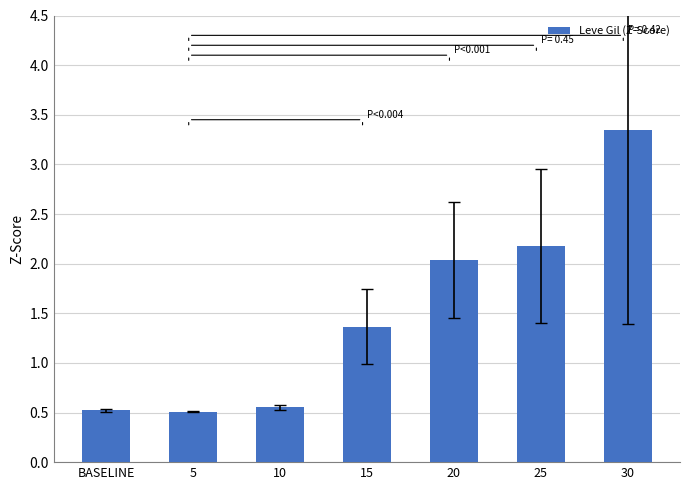

What is the label of the 1st bar from the left?

BASELINE